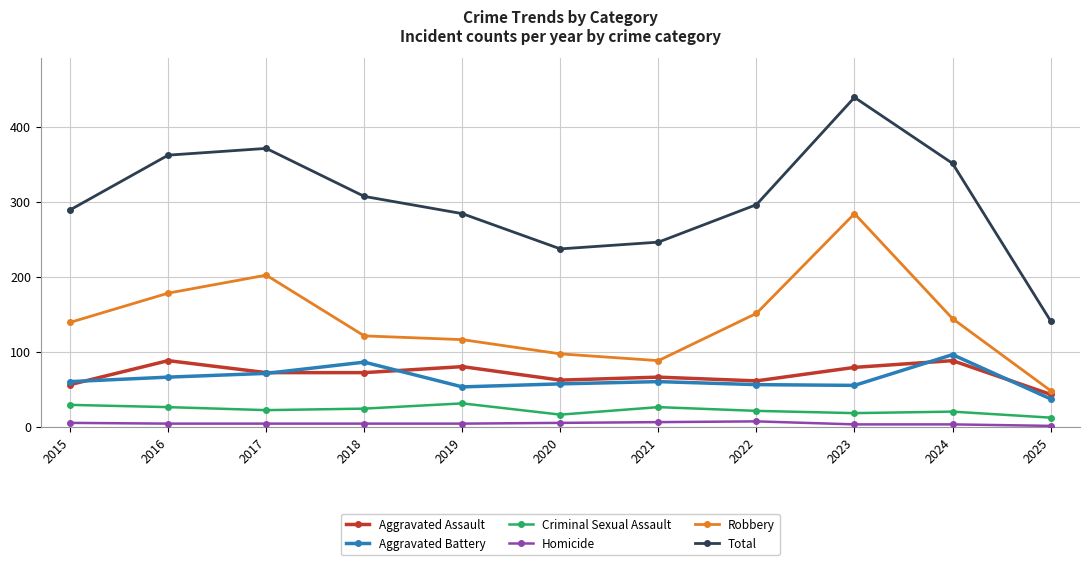

At which label does Robbery reach its peak?

2023